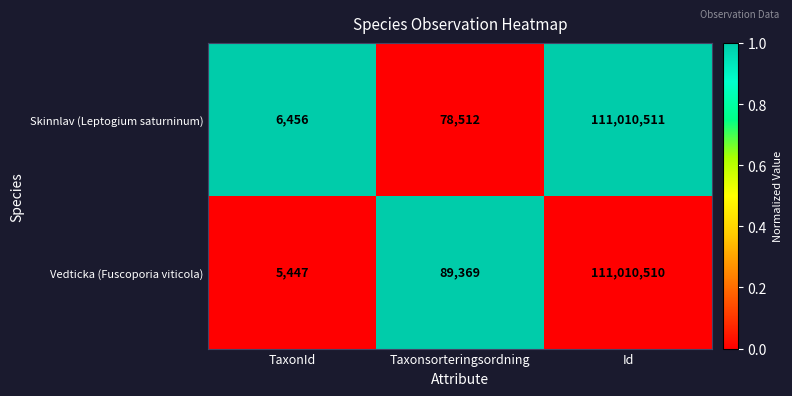

Which series changed the most between Taxonsorteringsordning and Id?

Skinnlav (Leptogium saturninum)